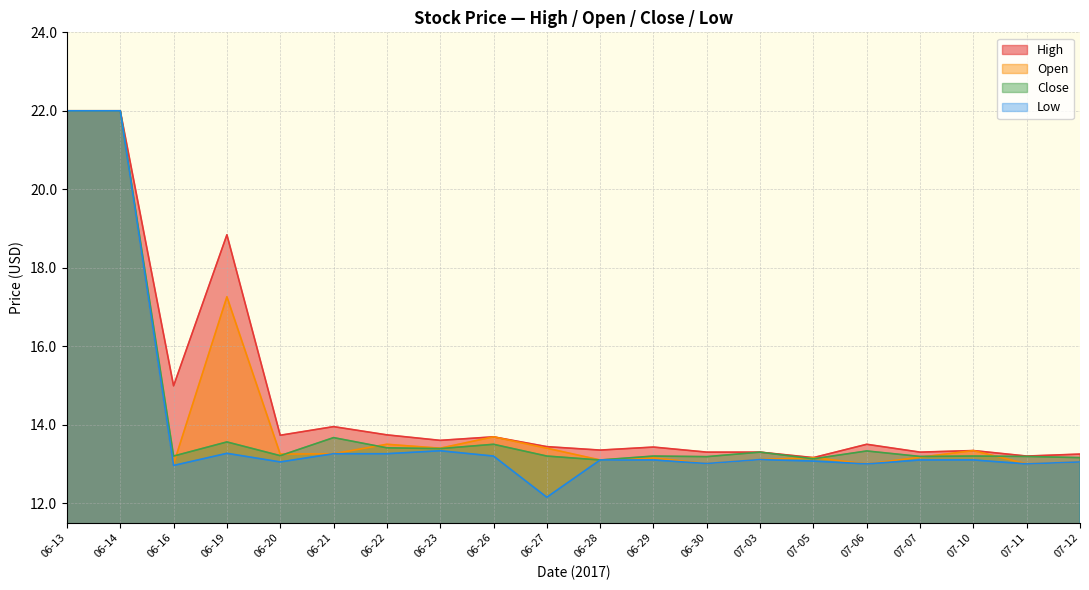

How many distinct data groups are displayed?

4